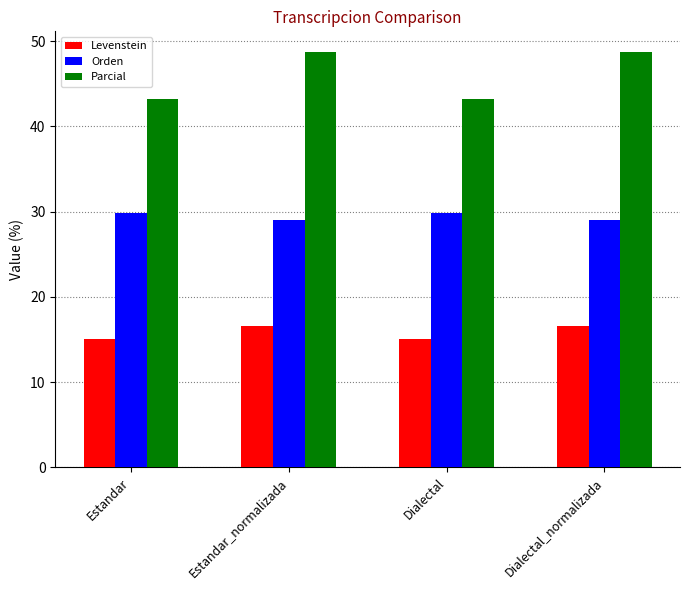

Which series has the widest spread of values?

Parcial